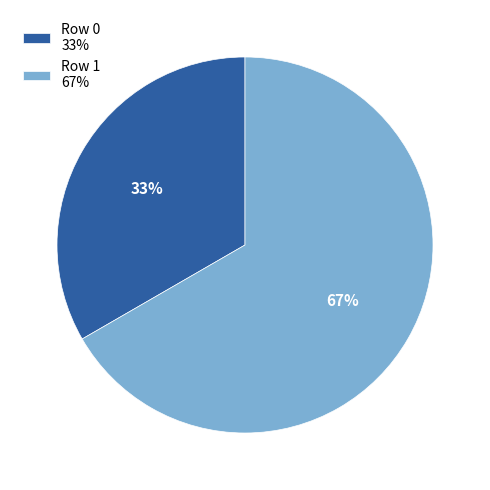

How many segments does this pie chart have?

2